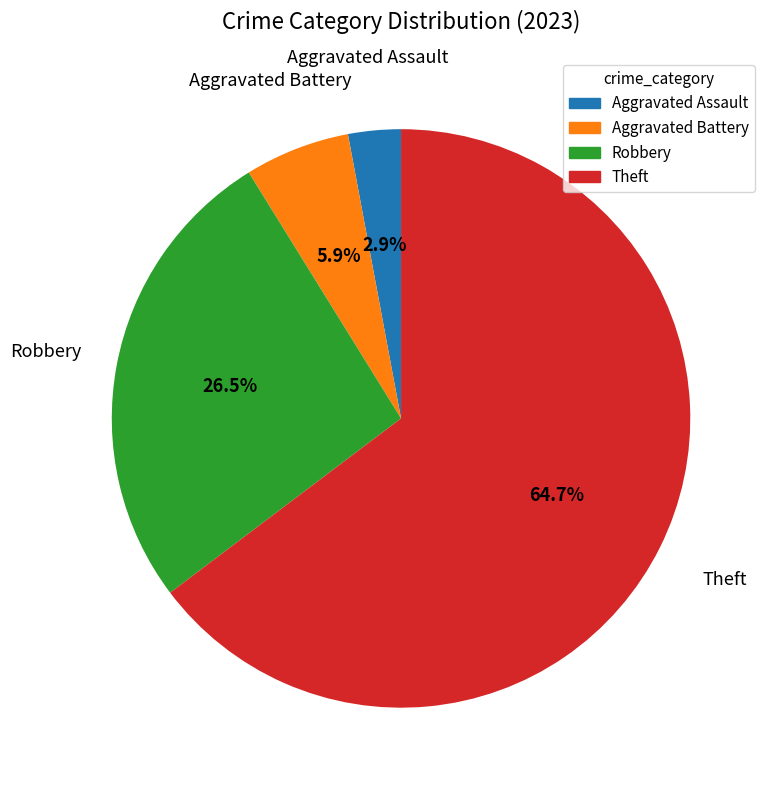

True or false: Theft accounts for 65% of the total.

True